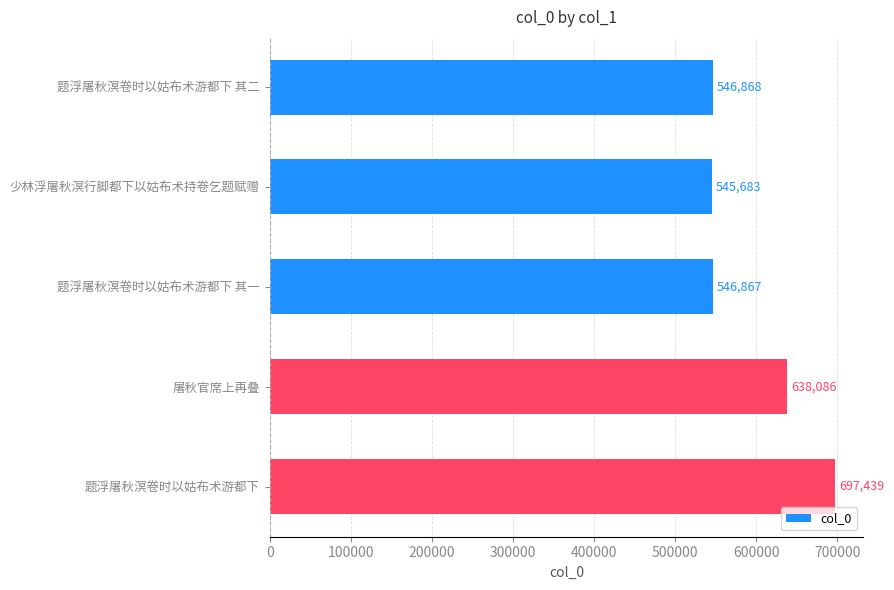

What is the maximum value shown in the chart?

697439